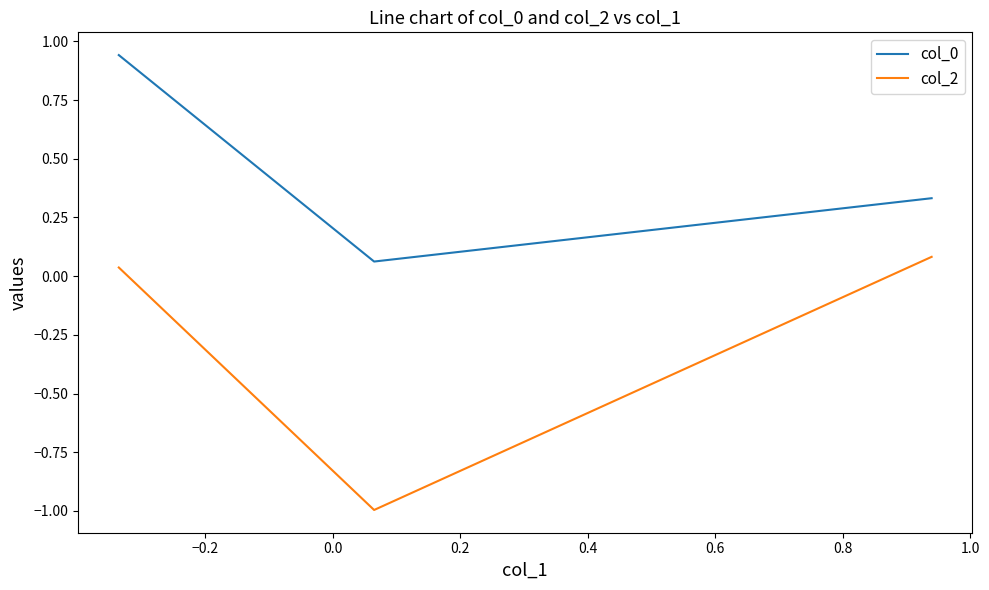

At how many categories does at least one series exceed 0?

3